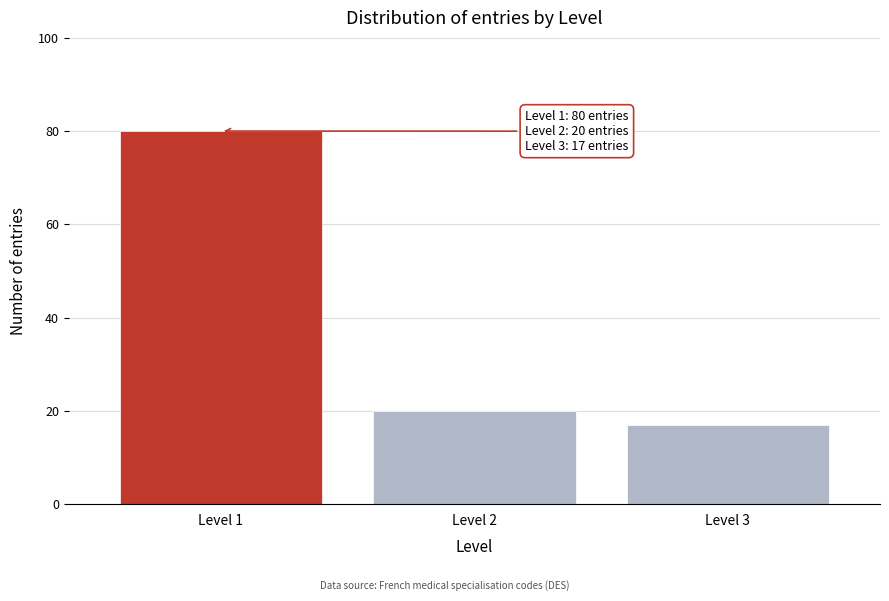

Reading left to right, transcribe all the data shown in this chart.

80	20	17